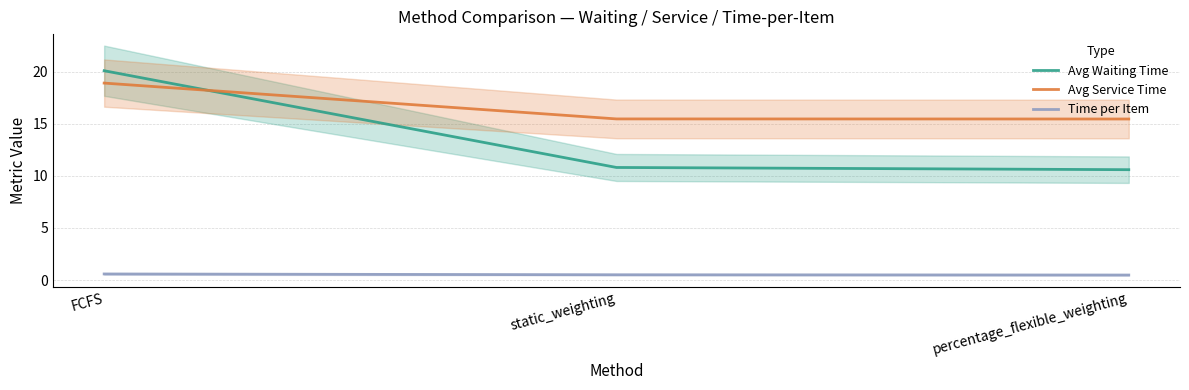

The Time per Item series shows 0.5 at static_weighting. True or false?

True